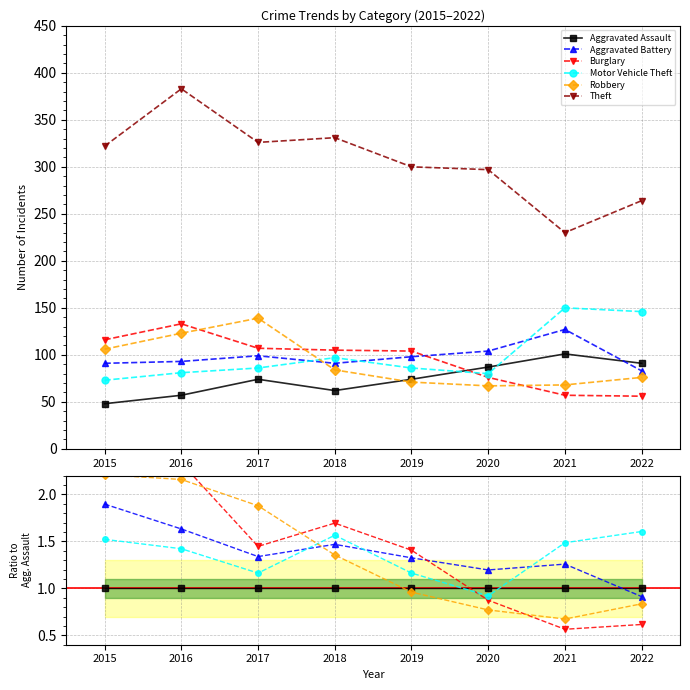

Reading right to left, list all the values displayed in this chart.

Aggravated Assault: 2022=1.0	2021=1.0	2020=1.0	2019=1.0	2018=1.0	2017=1.0	2016=1.0	2015=1.0
Aggravated Battery: 2022=0.9	2021=1.3	2020=1.2	2019=1.3	2018=1.5	2017=1.3	2016=1.6	2015=1.9
Burglary: 2022=0.6	2021=0.6	2020=0.9	2019=1.4	2018=1.7	2017=1.4	2016=2.3	2015=2.4
Motor Vehicle Theft: 2022=1.6	2021=1.5	2020=0.9	2019=1.2	2018=1.6	2017=1.2	2016=1.4	2015=1.5
Robbery: 2022=0.8	2021=0.7	2020=0.8	2019=1.0	2018=1.4	2017=1.9	2016=2.2	2015=2.2
Theft: 2022=2.9	2021=2.3	2020=3.4	2019=4.1	2018=5.3	2017=4.4	2016=6.7	2015=6.7